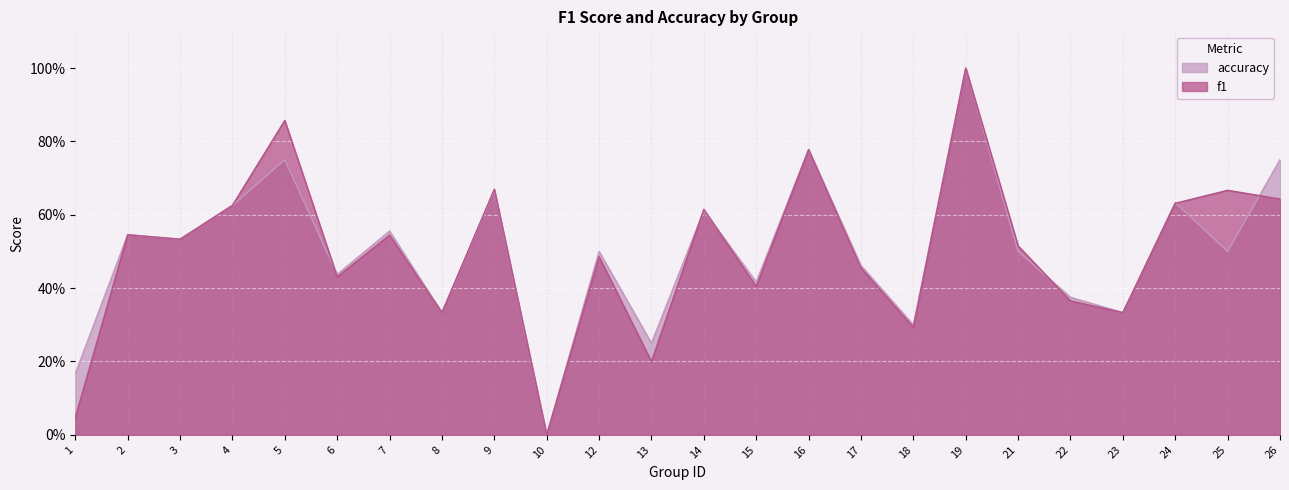

Reading left to right, list all the values displayed in this chart.

f1: 1=0.0	2=0.5	3=0.5	4=0.6	5=0.9	6=0.4	7=0.5	8=0.3	9=0.7	10=0.0	12=0.5	13=0.2	14=0.6	15=0.4	16=0.8	17=0.5	18=0.3	19=1.0	21=0.5	22=0.4	23=0.3	24=0.6	25=0.7	26=0.6
accuracy: 1=0.2	2=0.5	3=0.5	4=0.6	5=0.8	6=0.4	7=0.6	8=0.3	9=0.7	10=0.0	12=0.5	13=0.2	14=0.6	15=0.4	16=0.8	17=0.5	18=0.3	19=1.0	21=0.5	22=0.4	23=0.3	24=0.6	25=0.5	26=0.8